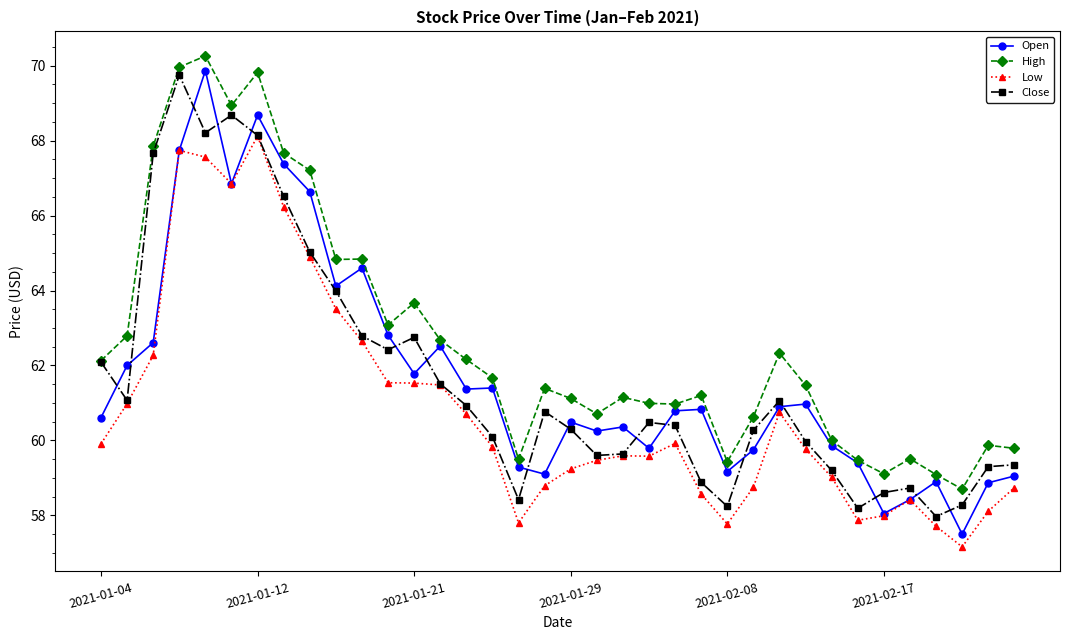

True or false: Open has more than 2 points higher than both neighbors.

True